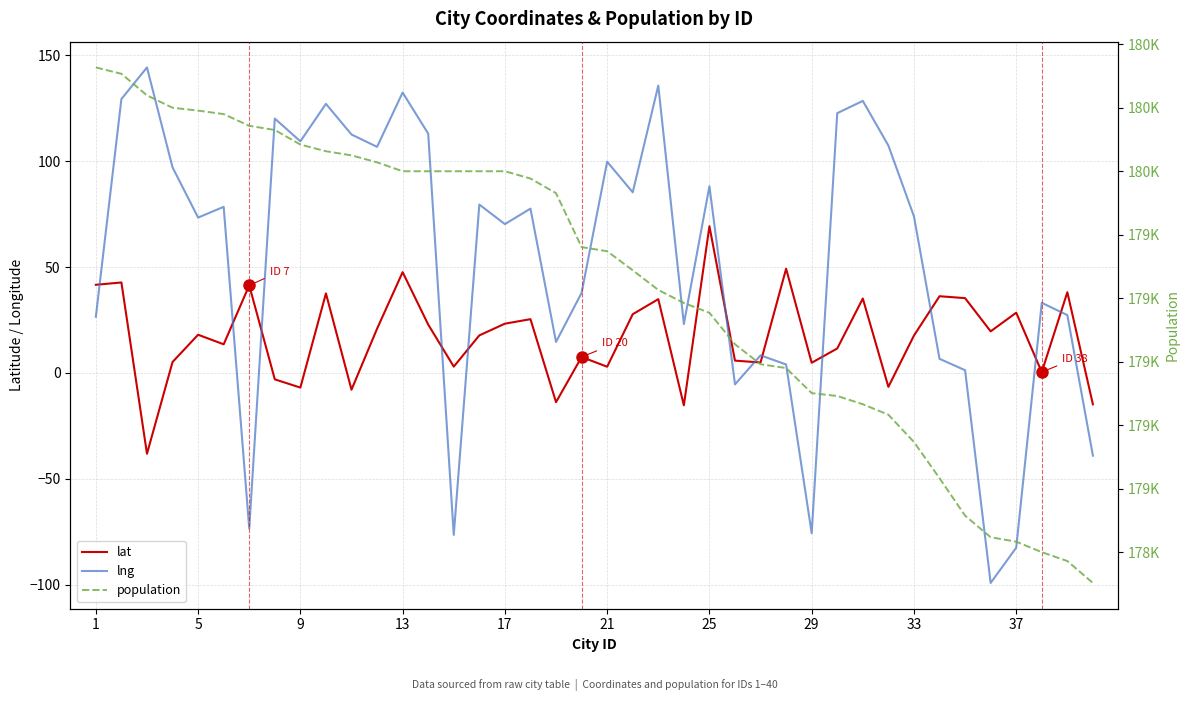

How many intersections are there between lat and lng?

12